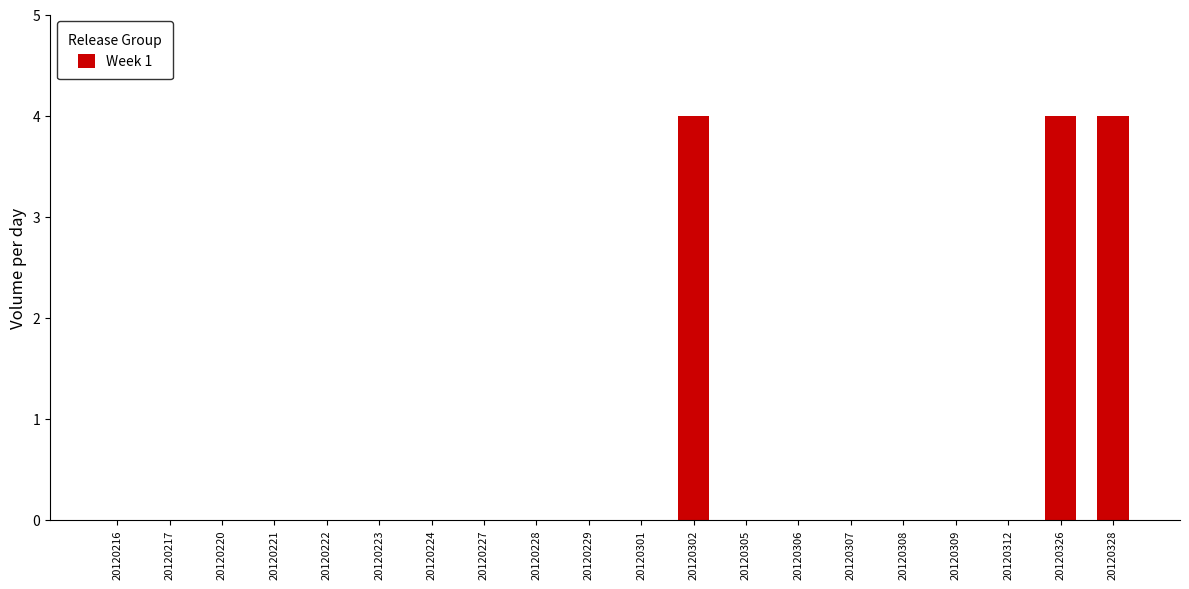

Reading left to right, extract all data points from this chart.

0	0	0	0	0	0	0	0	0	0	0	4	0	0	0	0	0	0	4	4